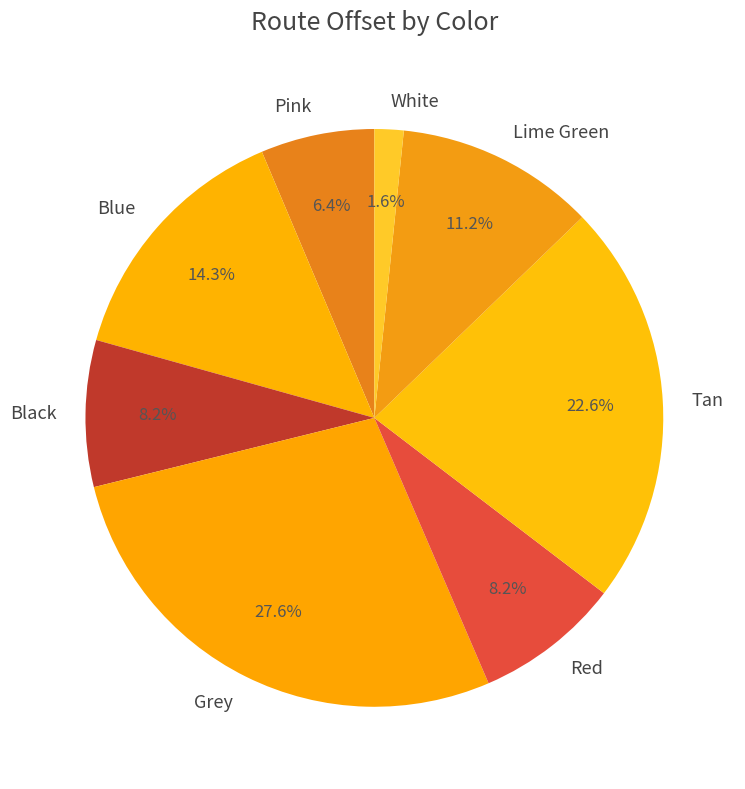

Is Grey the majority of the pie?

No